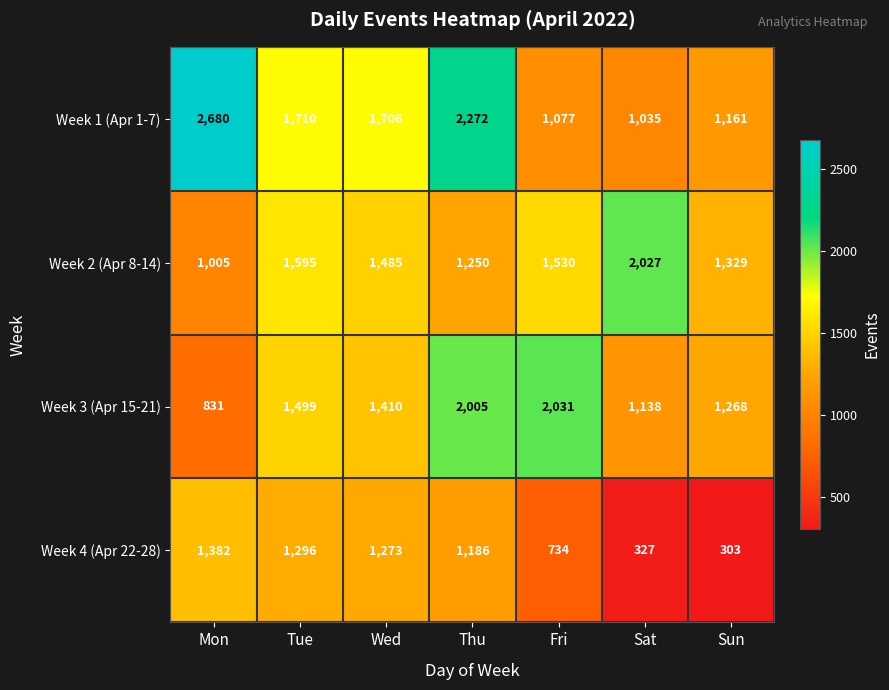

What is the difference between the maximum and minimum values in the Week 2 (Apr 8-14) series?

1022